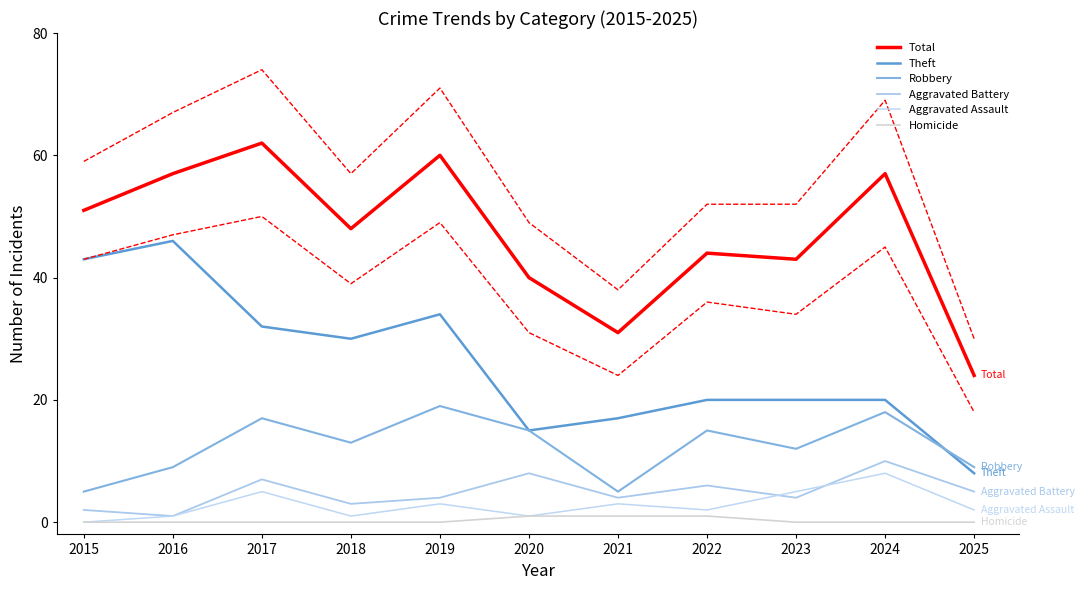

True or false: Theft and Aggravated Assault intersect in this chart.

False